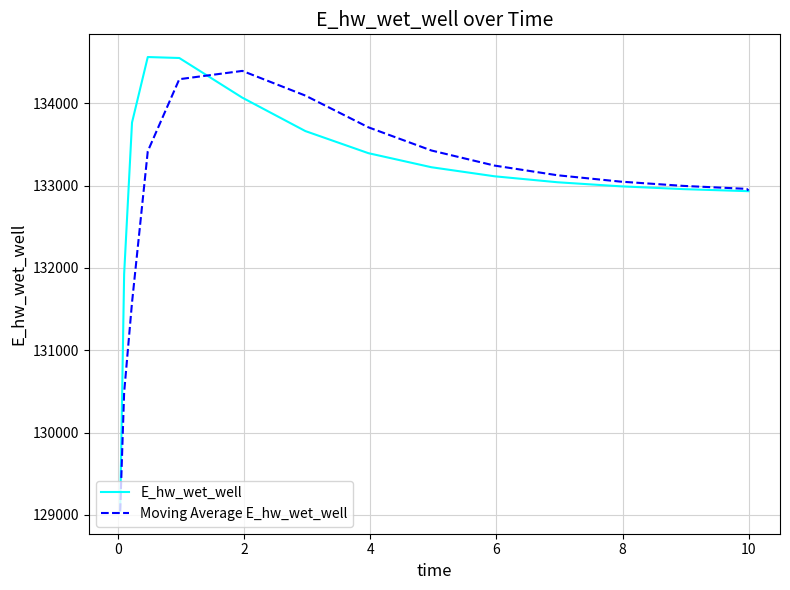

Which series has the widest spread of values?

E_hw_wet_well